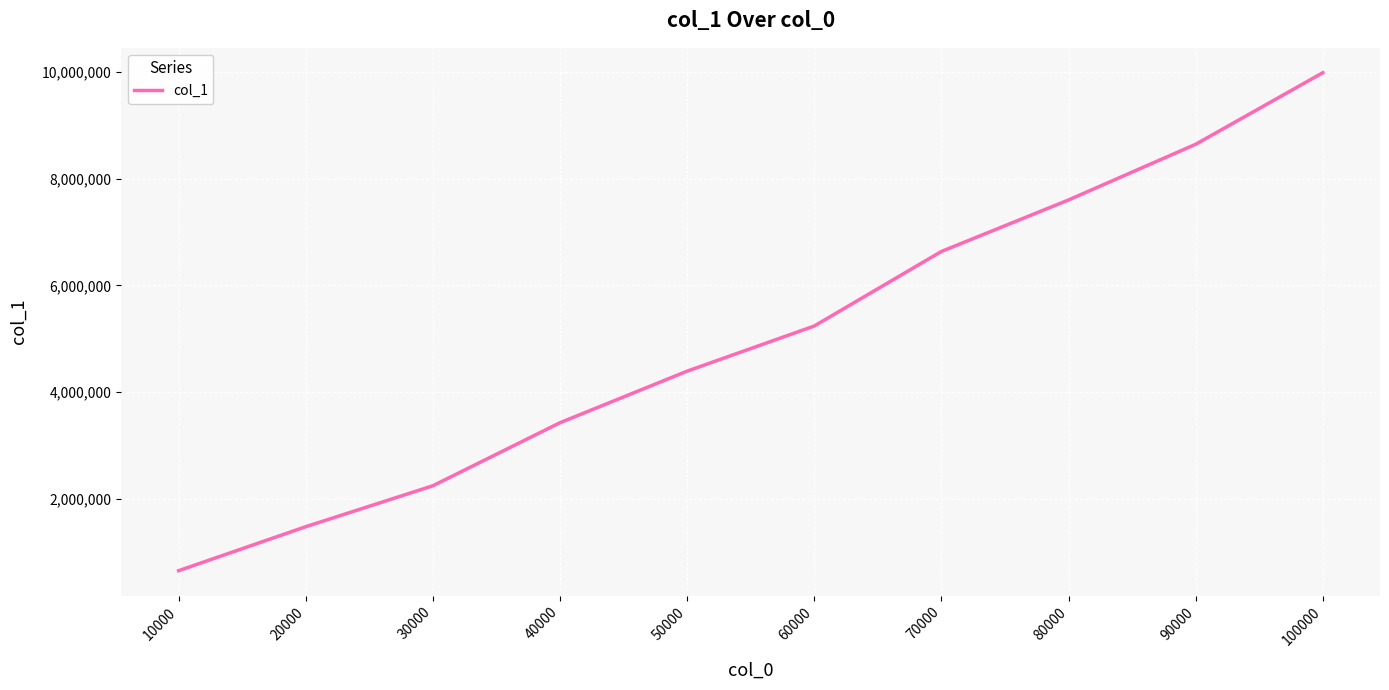

Which has a higher value, 60000 or 90000?

90000